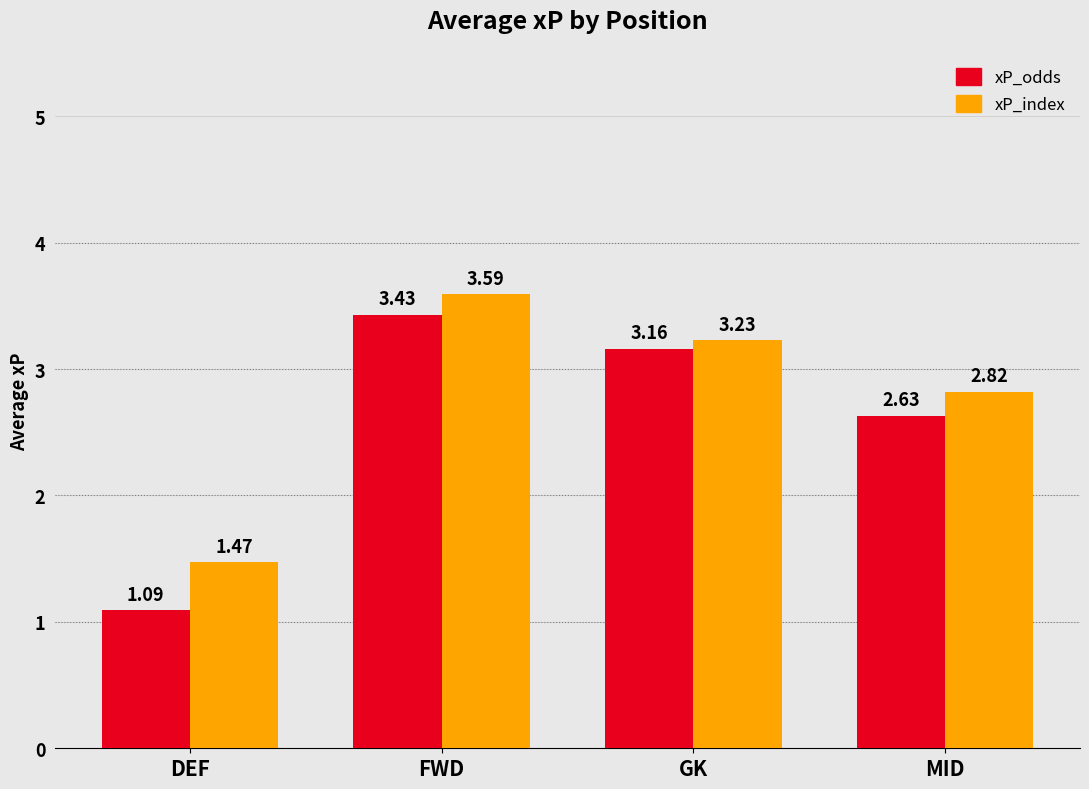

What is the highest value of the xP_index series?

3.6